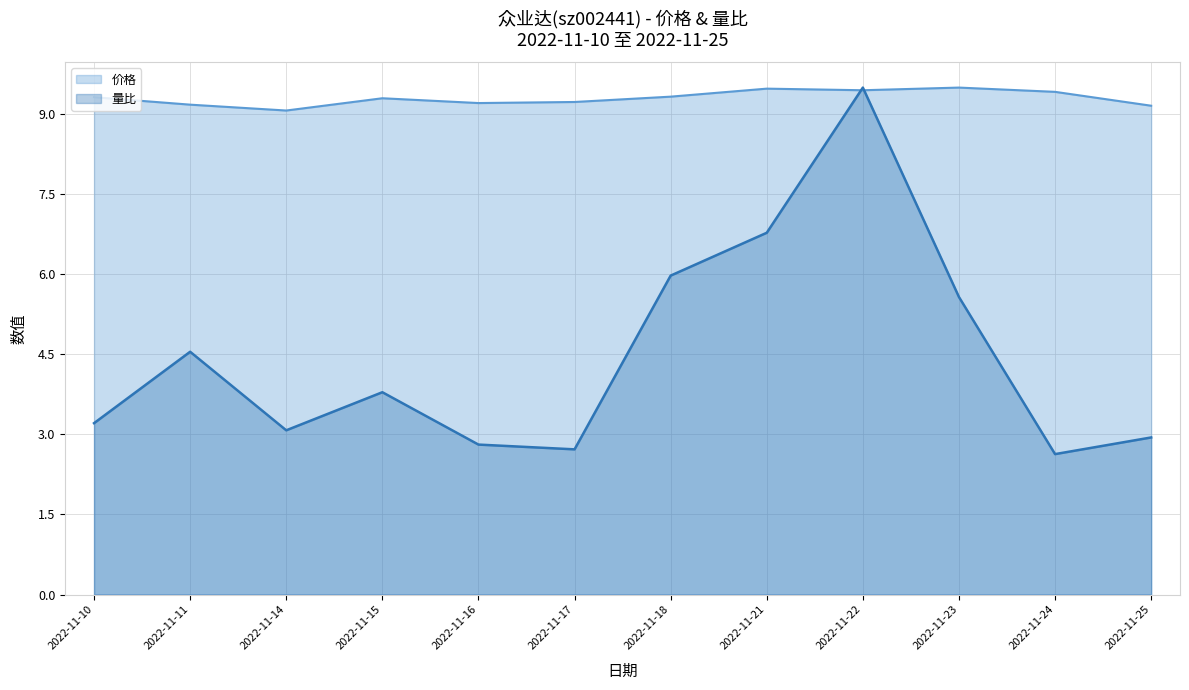

Which series has the largest total across all categories?

价格